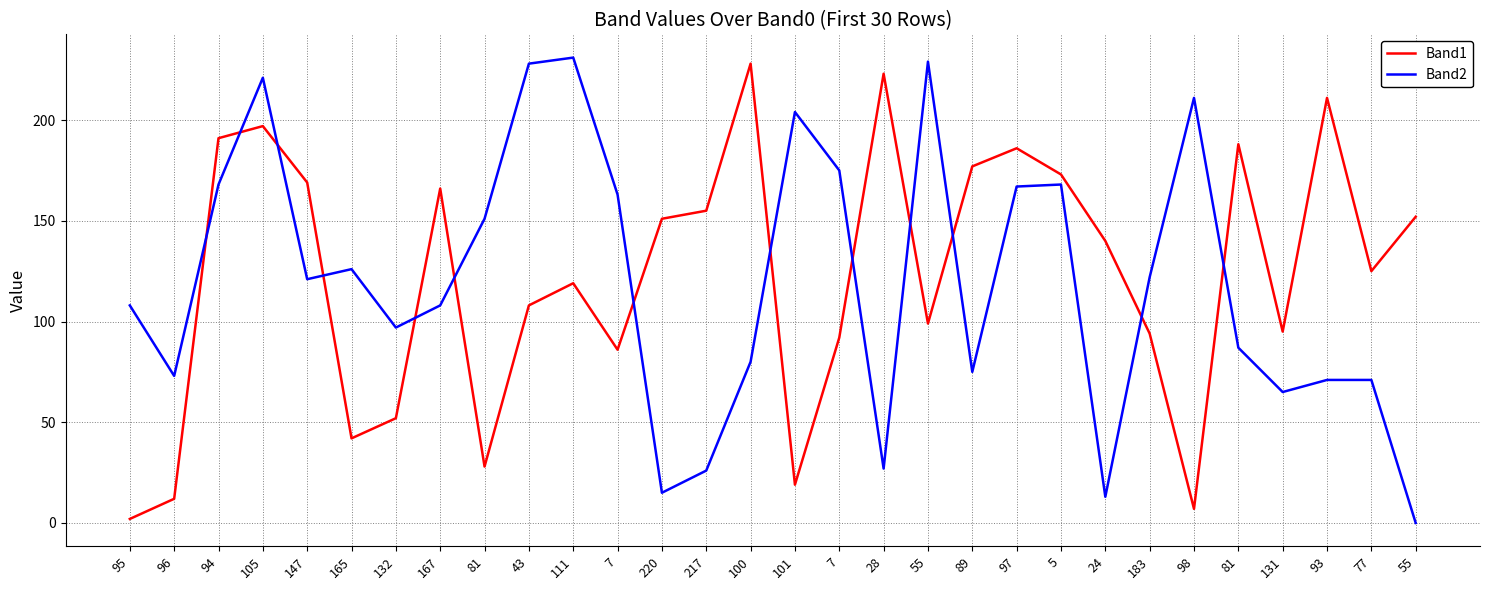

What are all the series names shown in the legend?

Band1, Band2